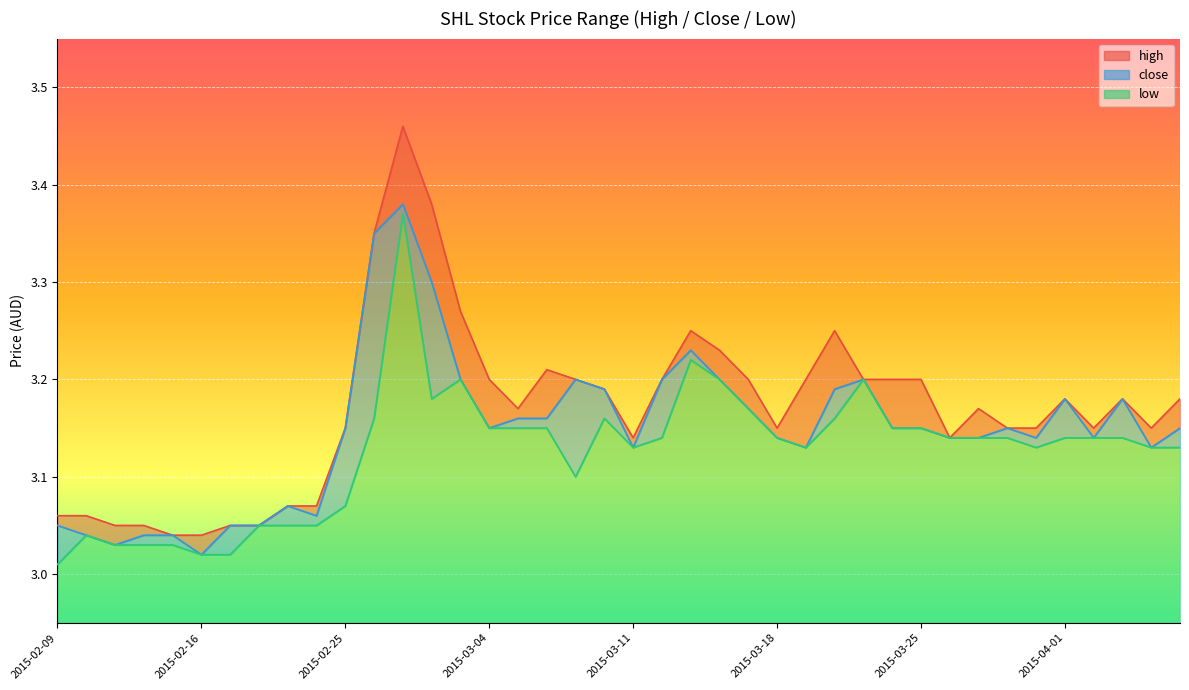

True or false: high and low cross at least once.

False